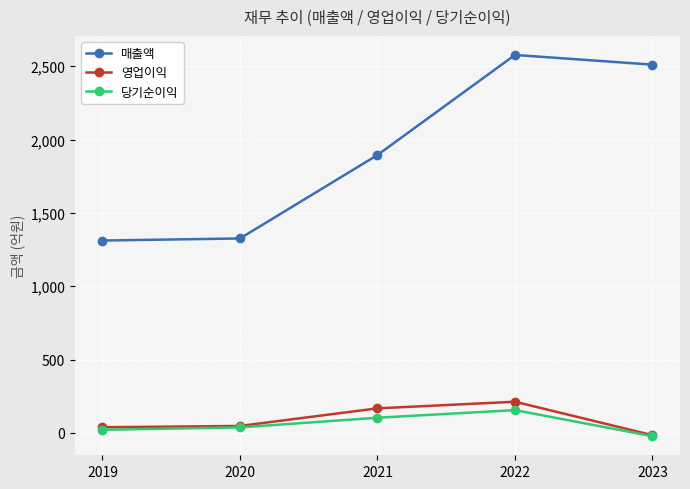

True or false: 매출액 has a value of 1716 at 2022.

False